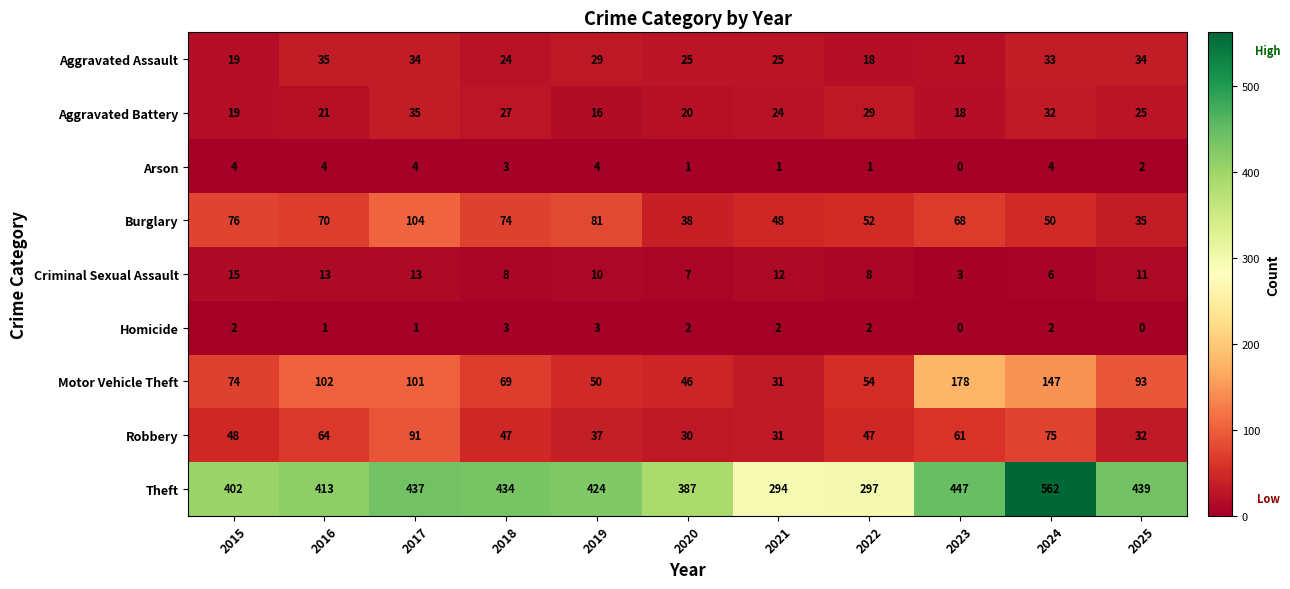

What value does the Burglary series have at 2024, to the nearest 10?

50